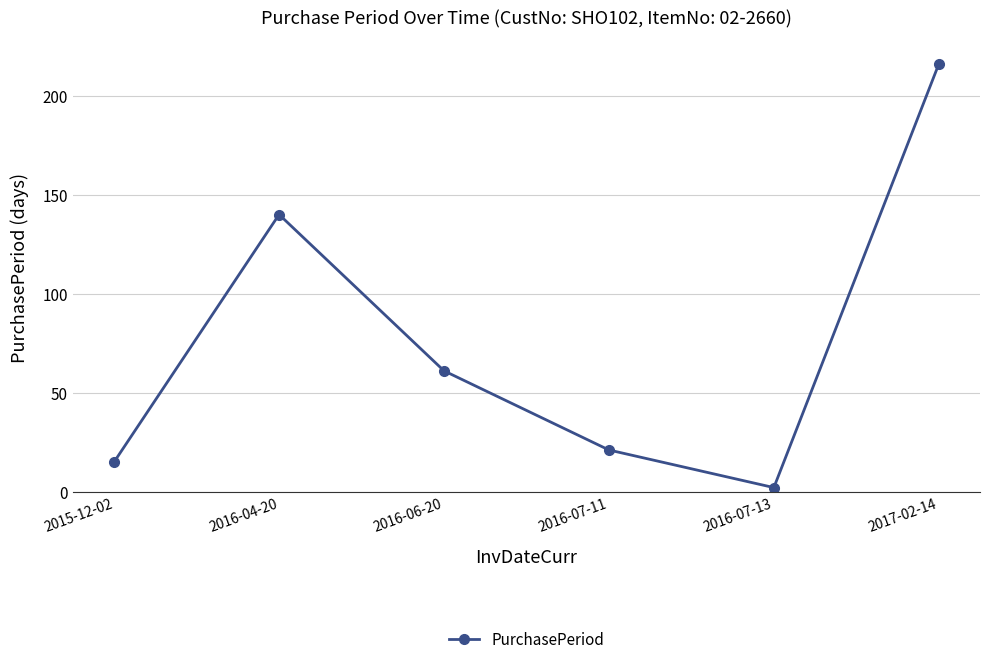

Is it true that the value at 2017-02-14 is 305?

False